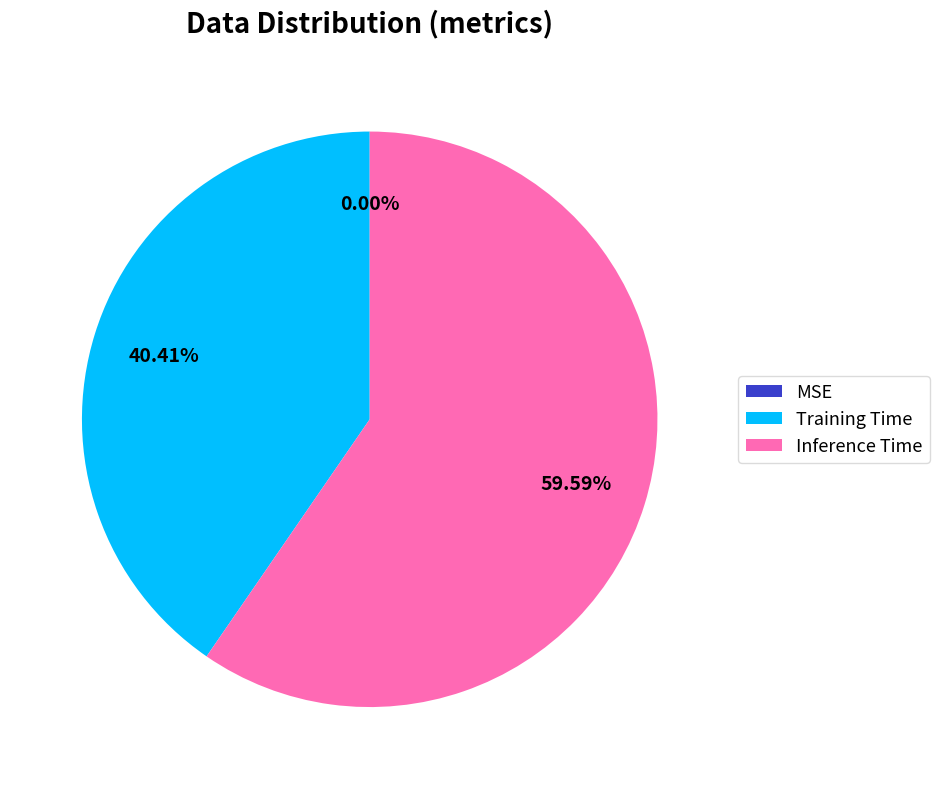

How many slices are in this pie chart?

3